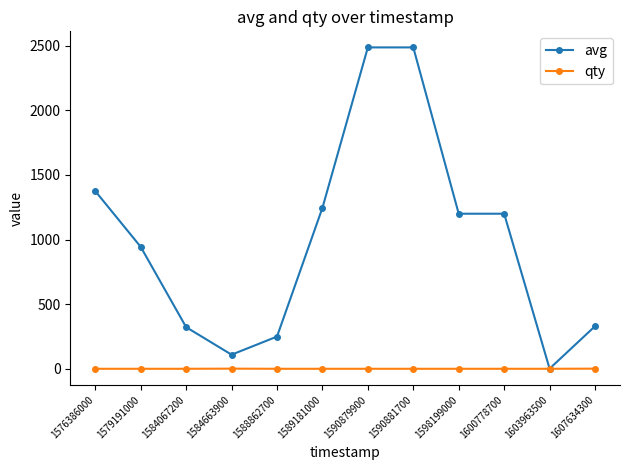

Which series changed the most between 1584663900 and 1590881700?

avg